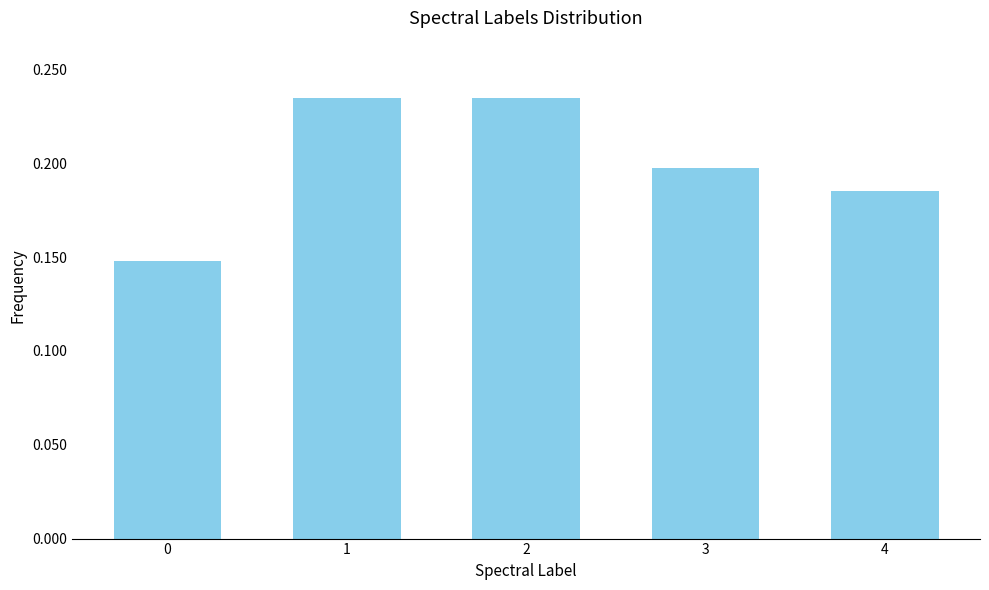

Is it true that the value at 0 is 0.2?

False